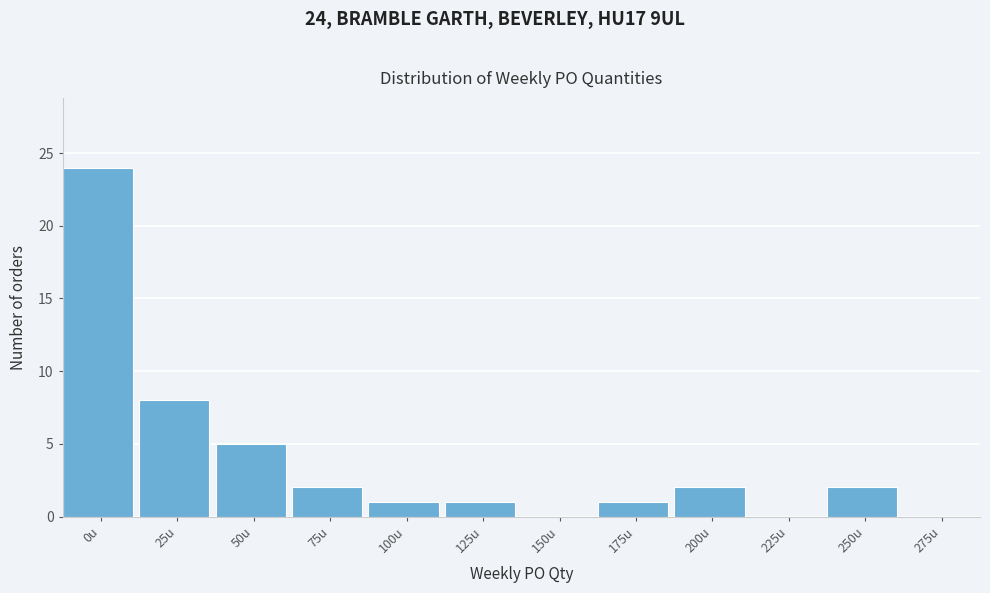

Reading left to right, transcribe all the data shown in this chart.

0u=24	25u=8	50u=5	75u=2	100u=1	125u=1	150u=0	175u=1	200u=2	225u=0	250u=2	275u=0